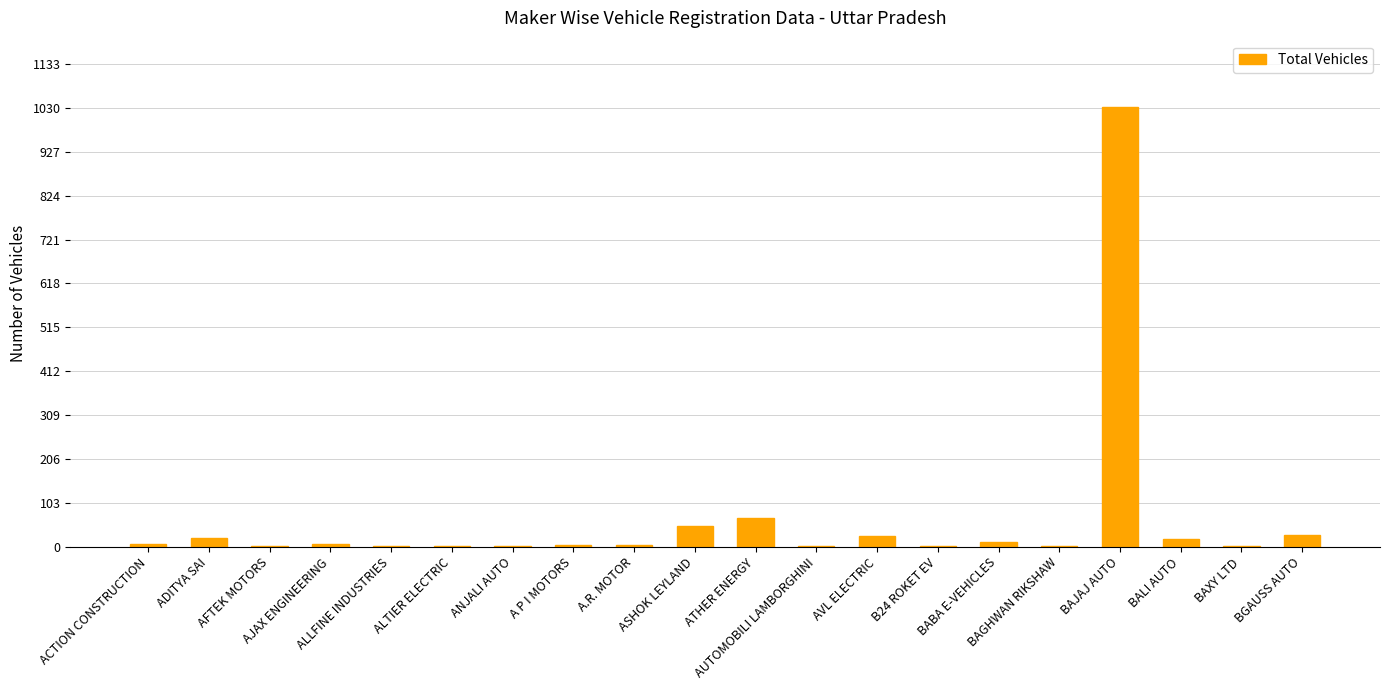

Are the bars grouped side by side (vs. stacked)?

No